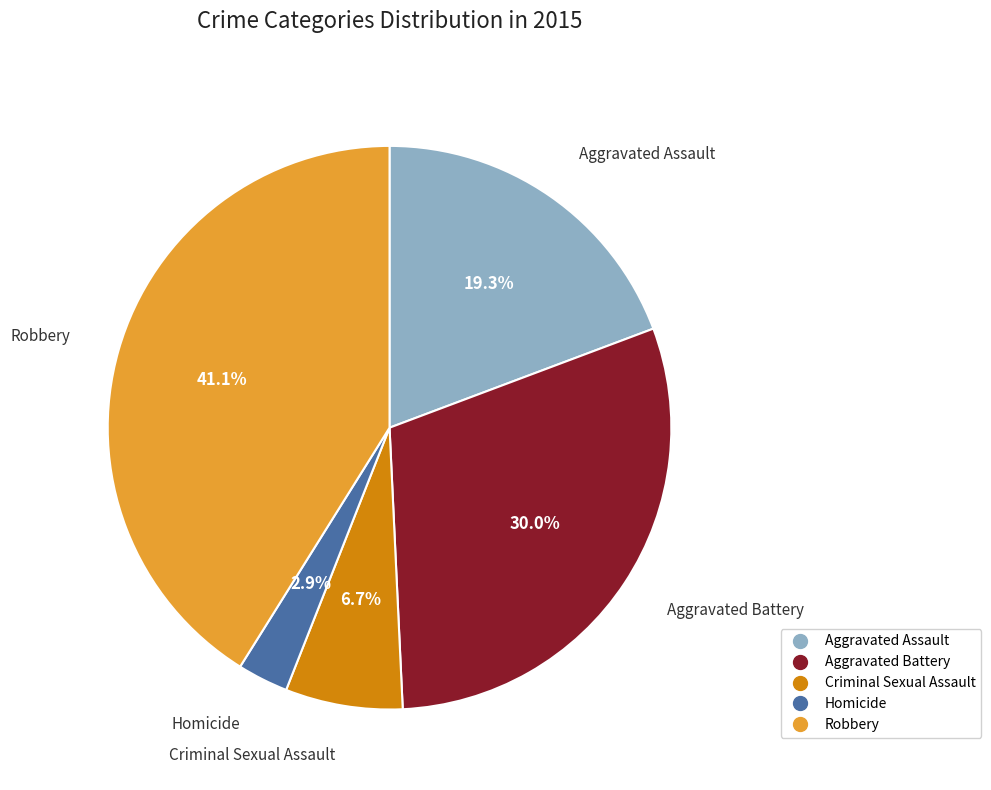

To the nearest percent, what is the difference between the largest and smallest slice percentages?

38%